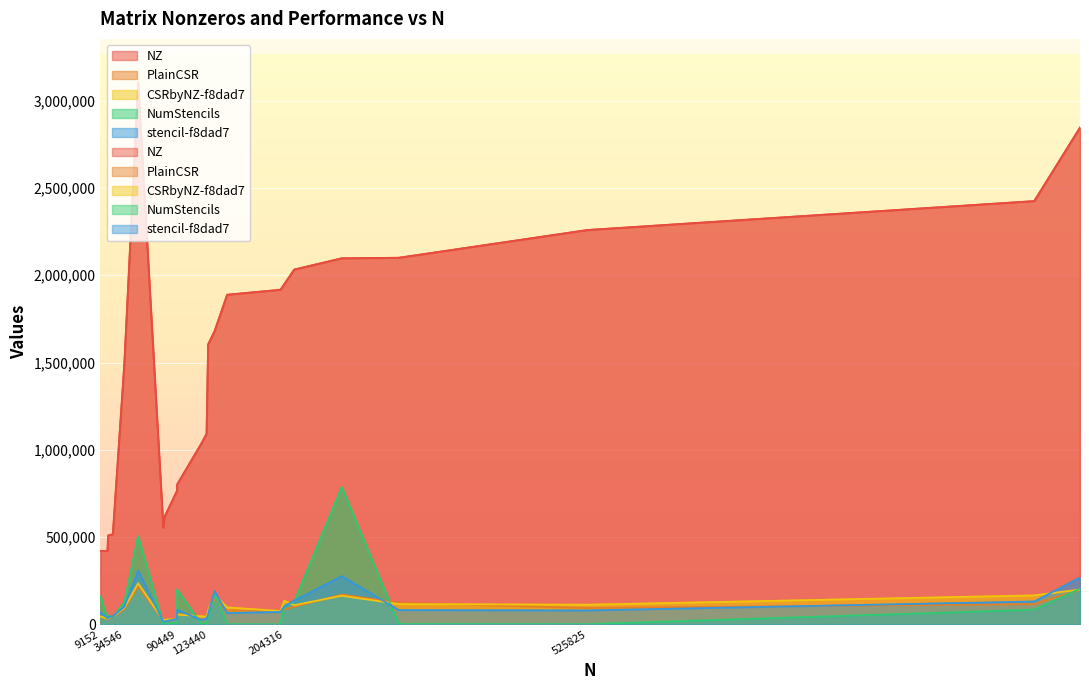

How many intersections are there between NumStencils and CSRbyNZ-f8dad7?

12